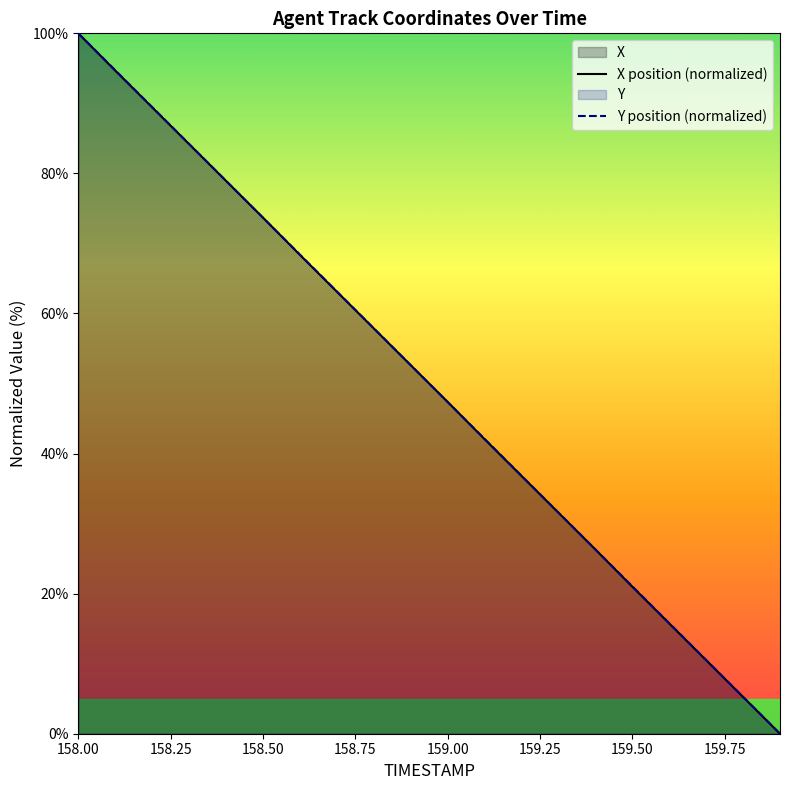

At how many categories does at least one series exceed 82?

4